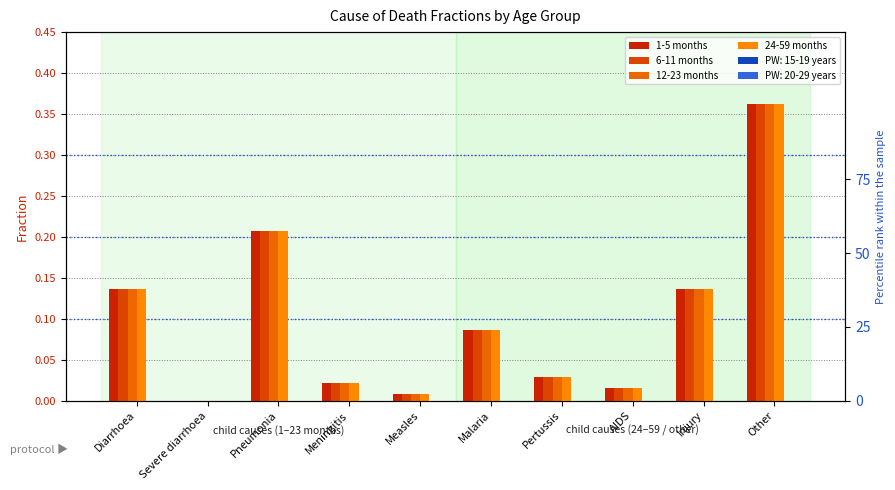

Which series has the largest range (max minus min)?

1-5 months